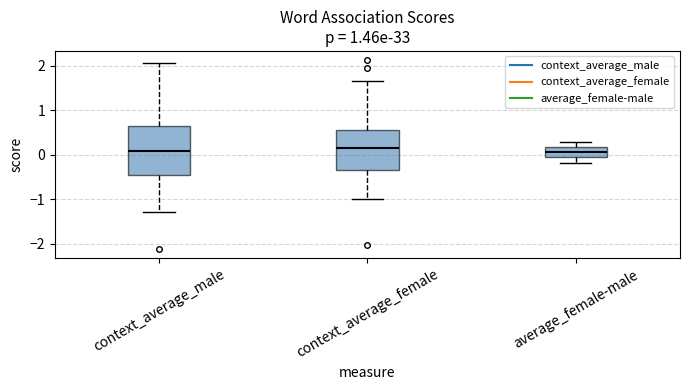

Reading left to right, read every box against the y-axis: the position of its median line, the range the box covers, and the ends of its whiskers. The values are not printed on the chart, so give them approximately, as read against the axis.

context_average_male: median 0.1, box -0.4 to 0.6, whiskers -1.3 to 2.0
context_average_female: median 0.2, box -0.3 to 0.6, whiskers -1.0 to 1.7
average_female-male: median 0.1, box 0.0 to 0.2, whiskers -0.2 to 0.3